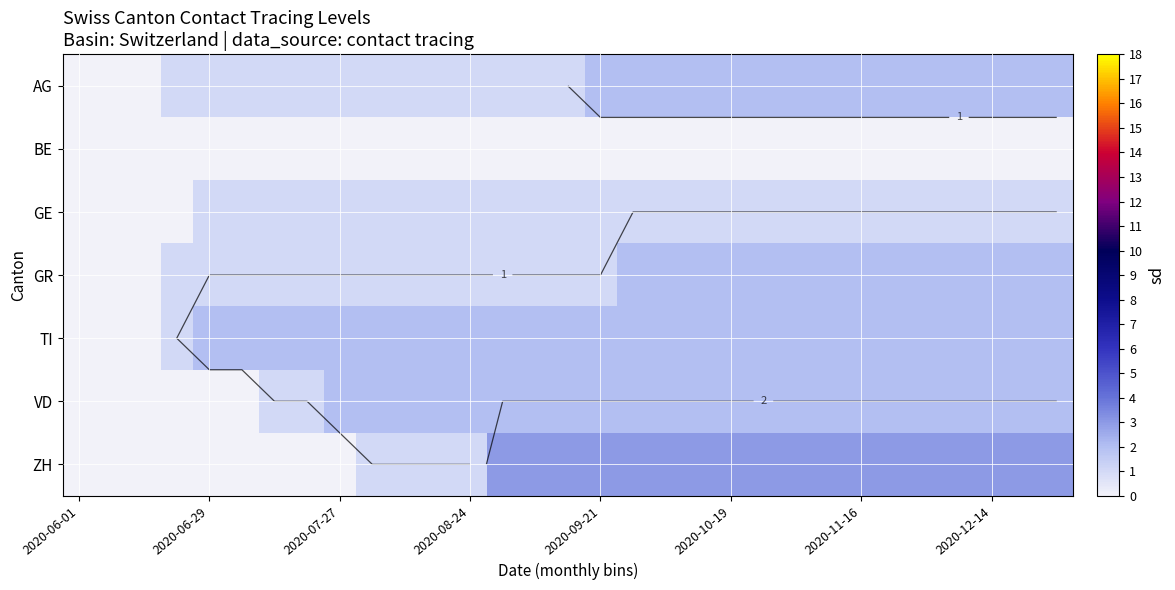

Which series has the widest spread of values?

ZH